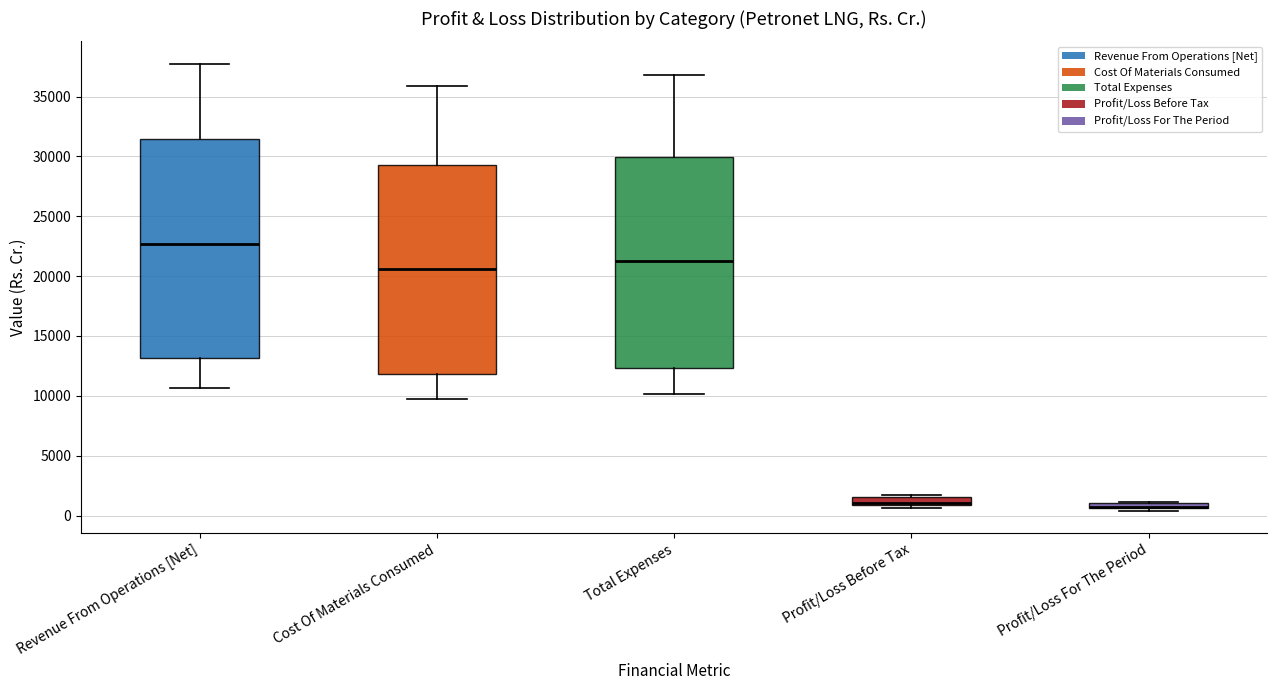

Comparing the boxes themselves (not the whiskers), which one is the tallest?

Revenue From Operations [Net]